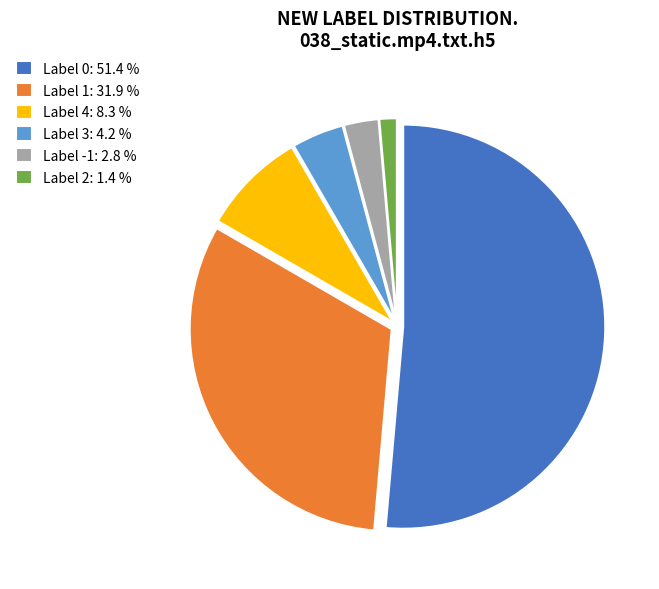

Which slice is the largest?

Label 0: 51.4 %